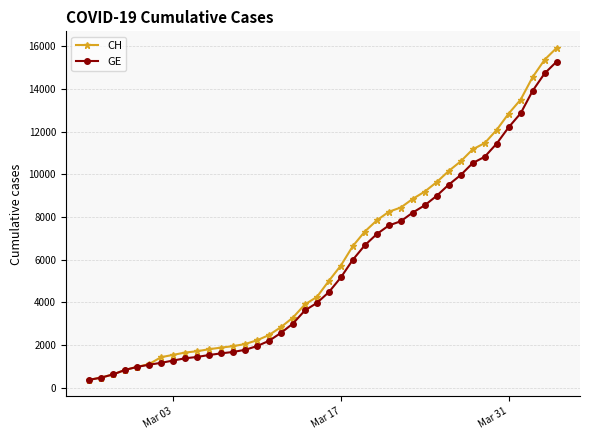

Which series has the largest range (max minus min)?

CH